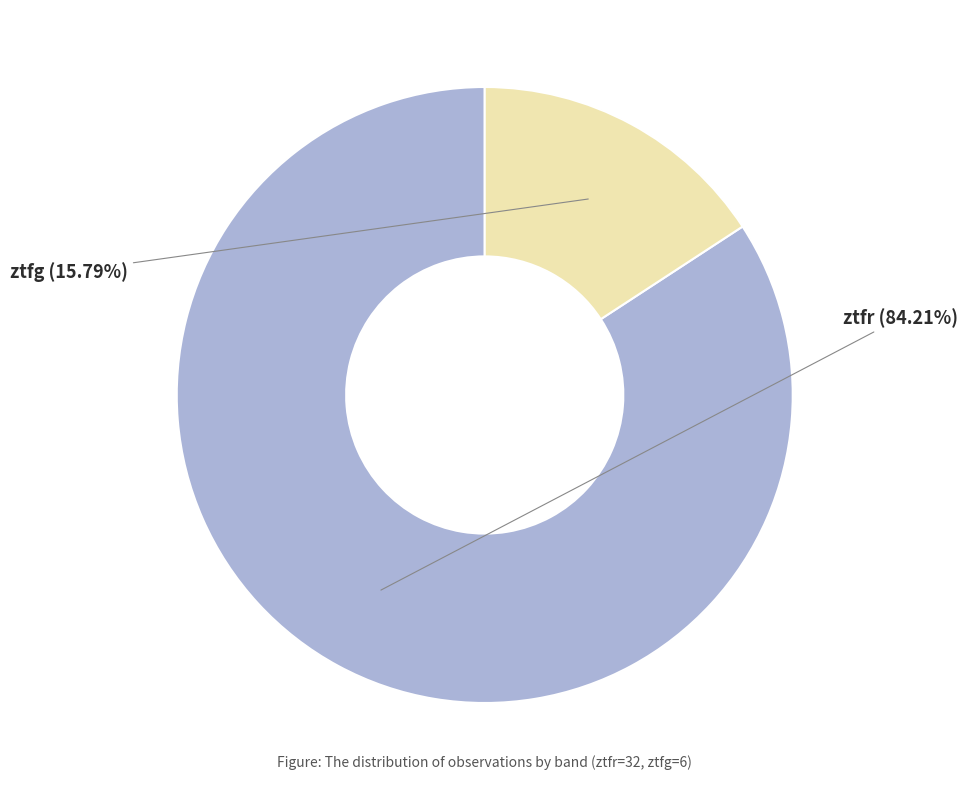

What percentage is the ztfr slice, to the nearest percent?

84%